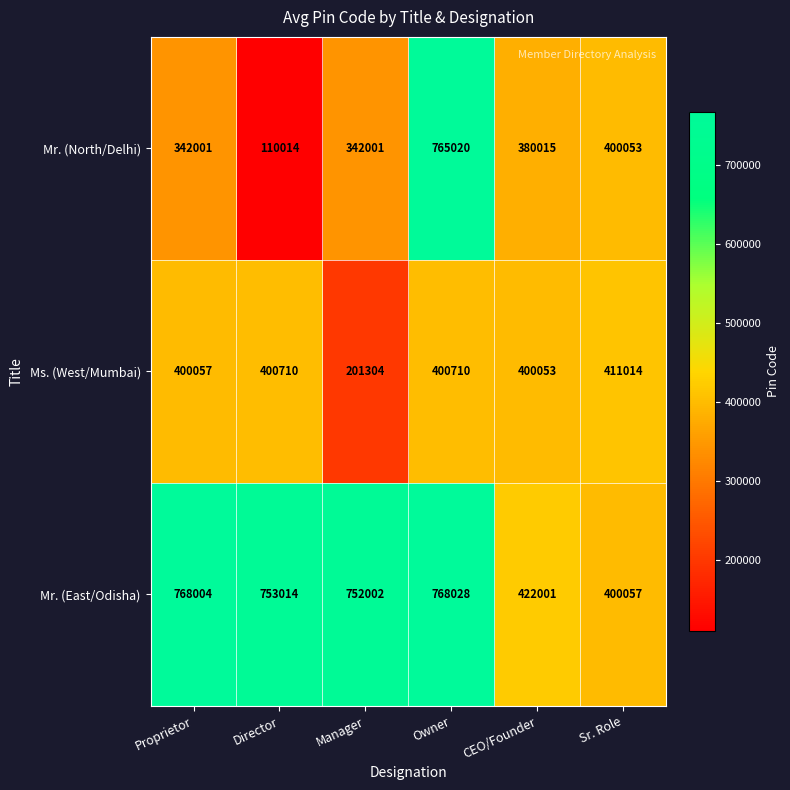

What is the difference between the Mr. (North/Delhi) values at Proprietor and Owner?

423019